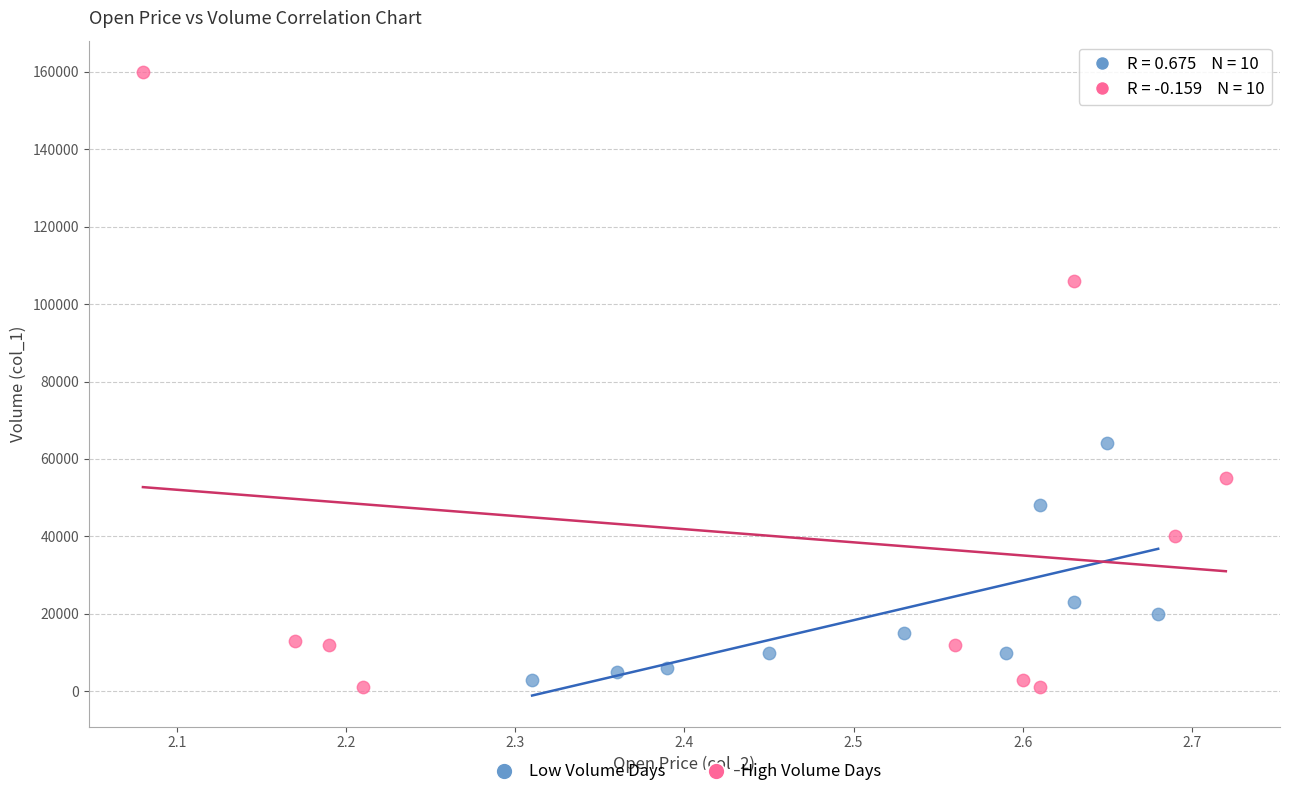

Which series has the largest Y range (max minus min)?

High Volume Days